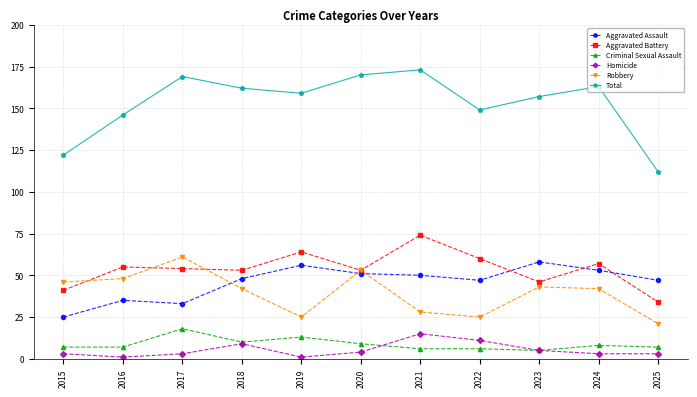

At which category does the chart reach its peak across all series?

2021